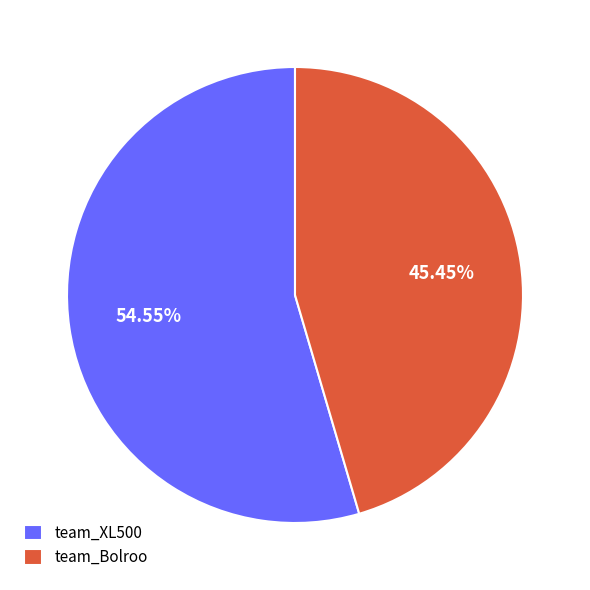

What is the largest slice in the pie chart?

team_XL500